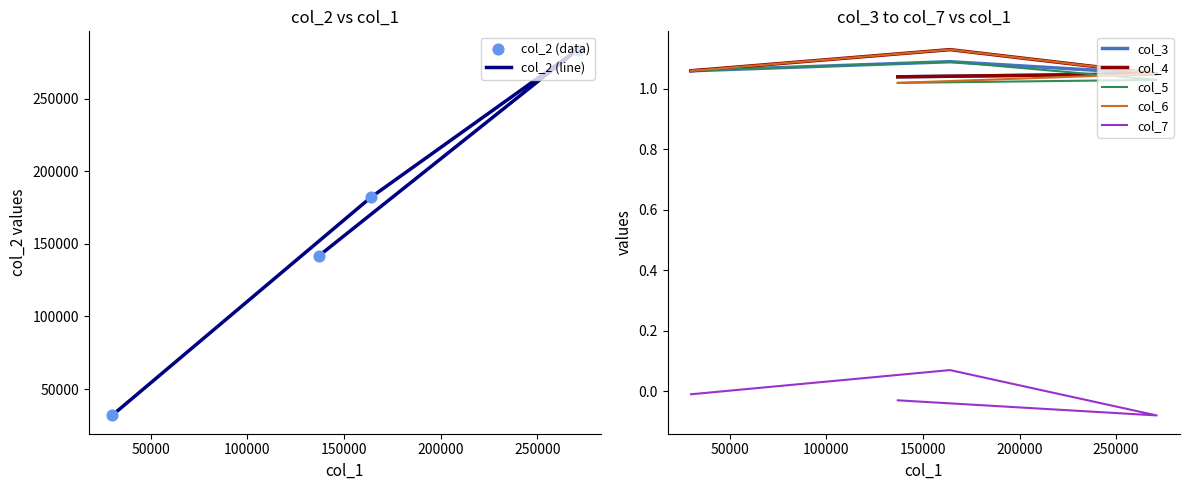

Which series reaches the minimum Y coordinate?

col_7